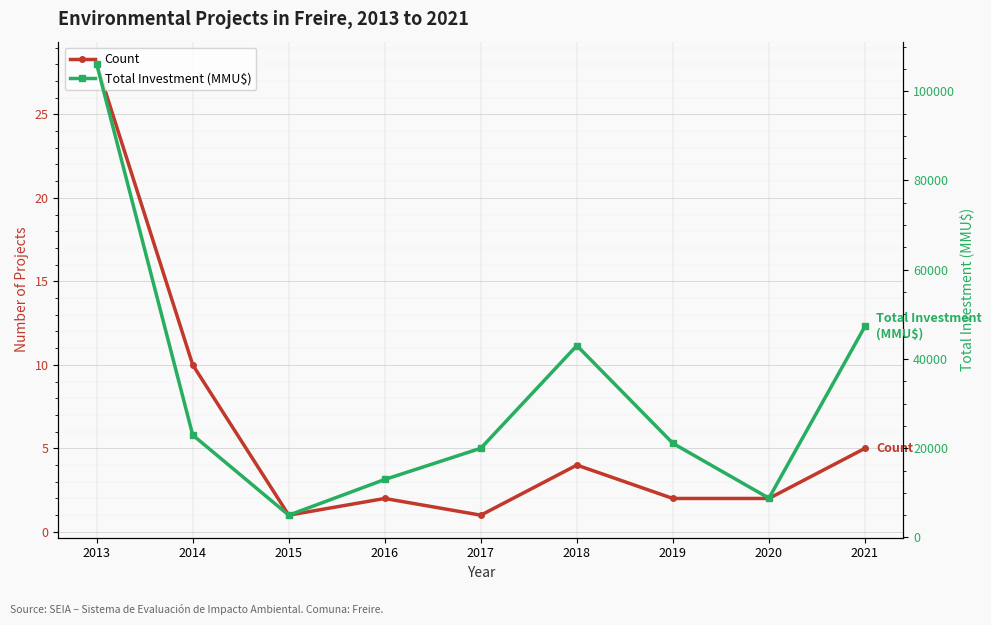

Is the value of Count at 2015 greater than the value of Total Investment (MMU$) at 2018?

No